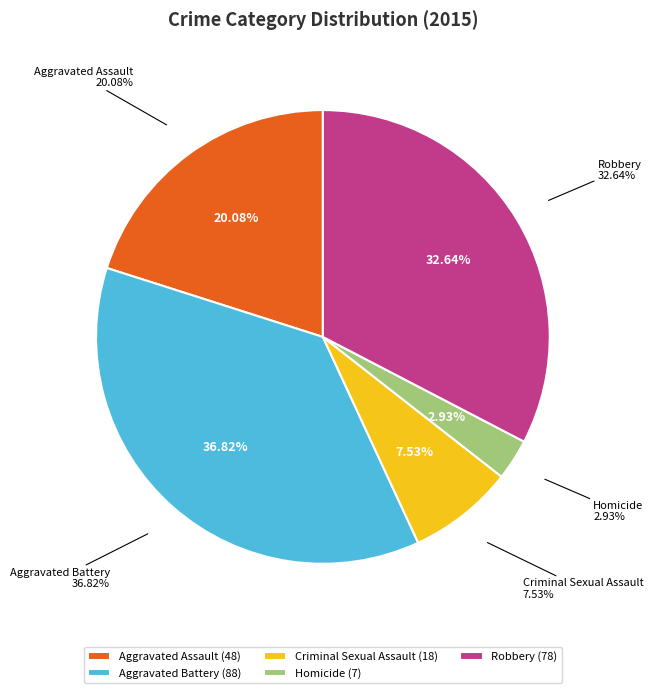

Is Homicide the majority of the pie?

No